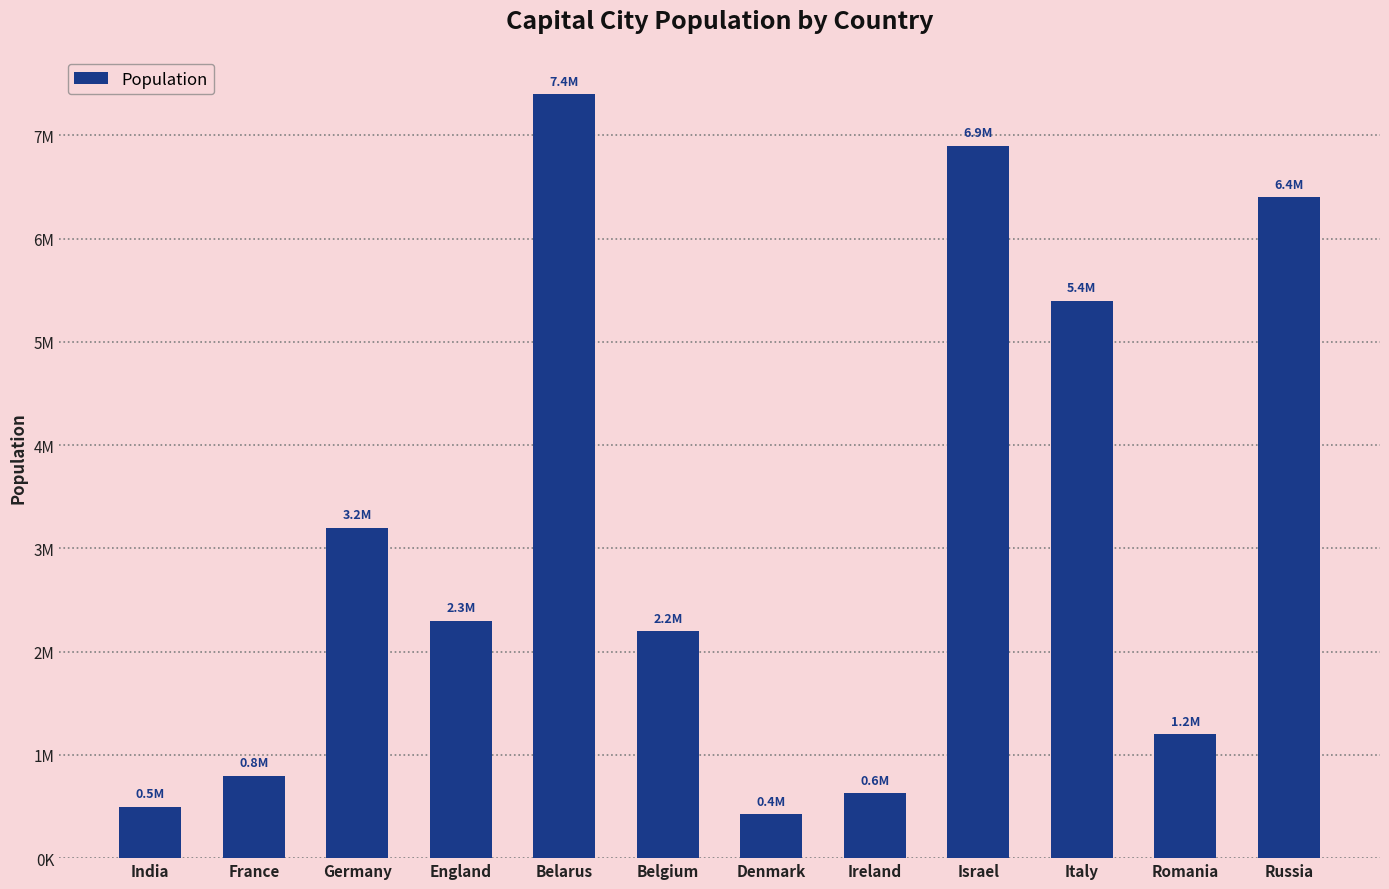

Between Israel and England, which is larger?

Israel